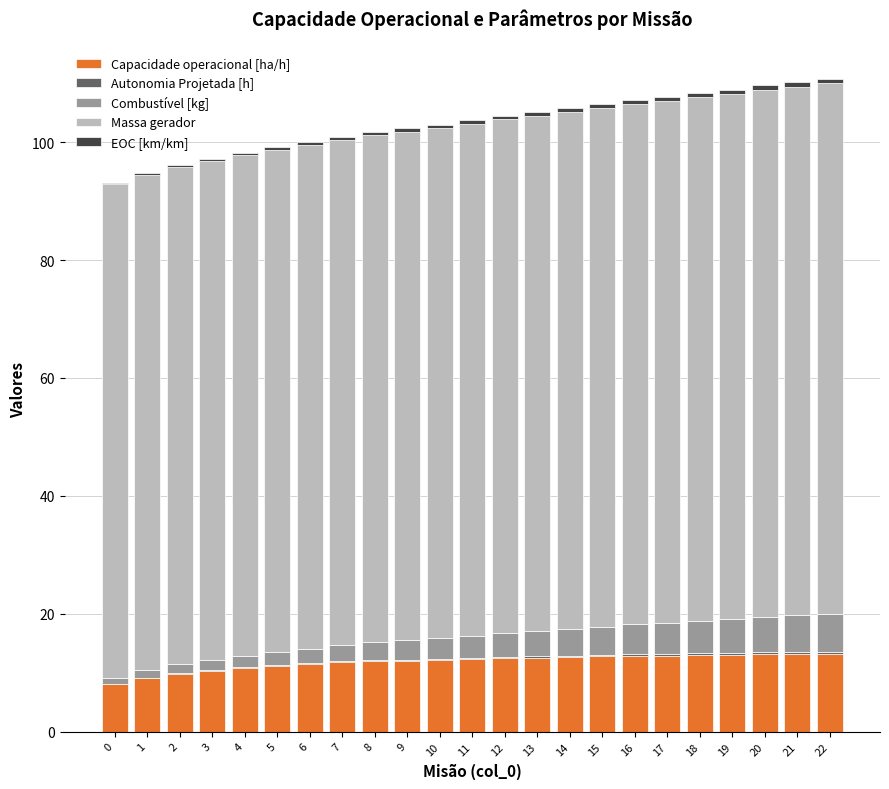

The Capacidade operacional [ha/h] series shows 6.6 at 14. True or false?

False